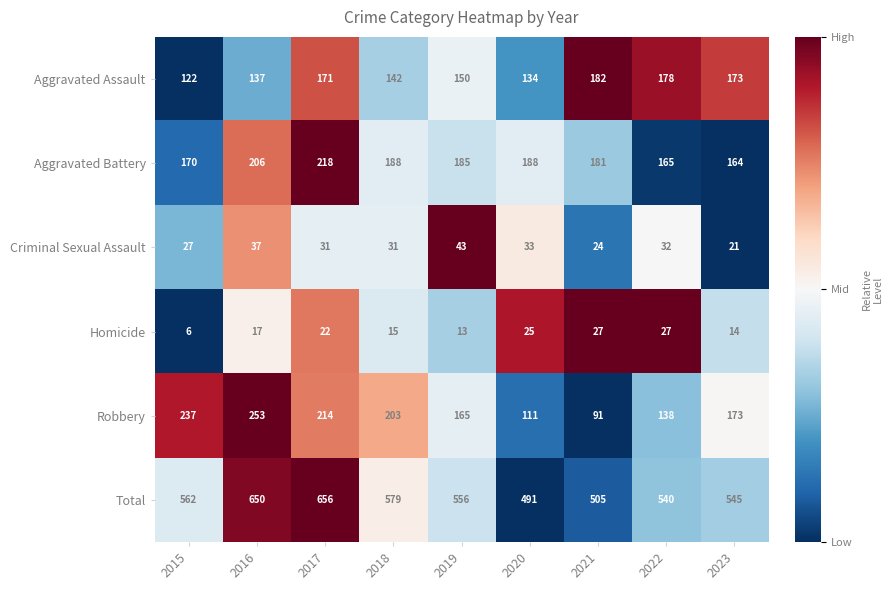

Which series has the largest range (max minus min)?

Total